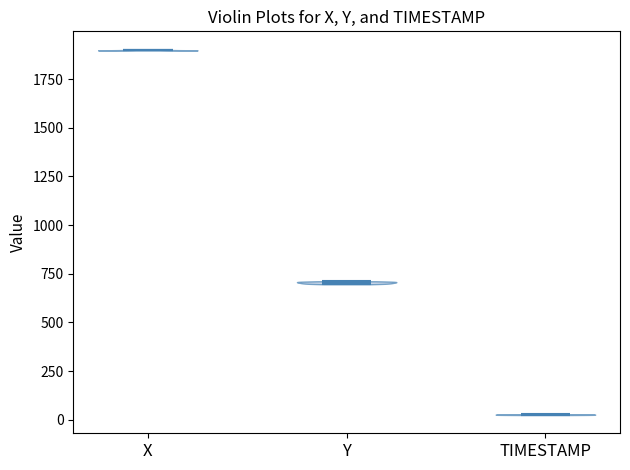

What is the highest point the violin for X reaches on the y-axis? The values are not printed on the chart, so give them approximately, as read against the axis.

1900